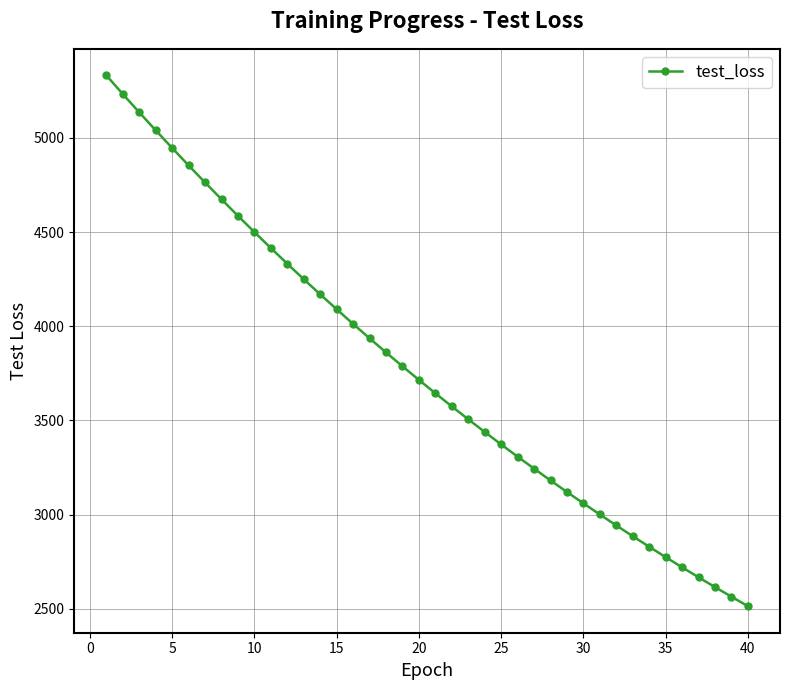

What is the sum of all values?

150586.5